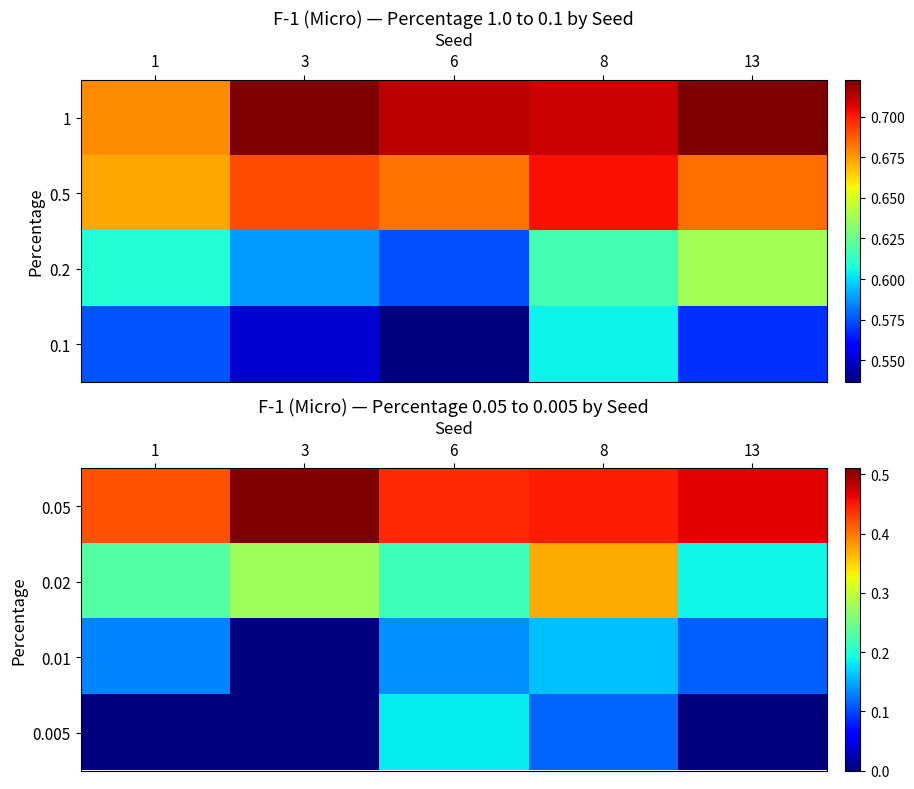

Is the value of 0.01 at 8 greater than the value of 0.05 at 1?

No